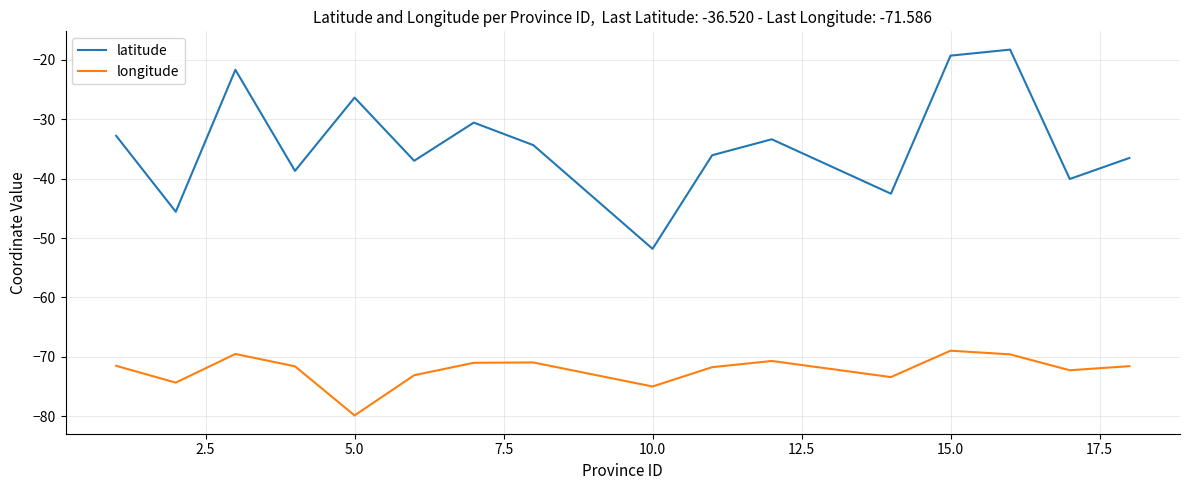

What is the greatest value displayed?

-18.3